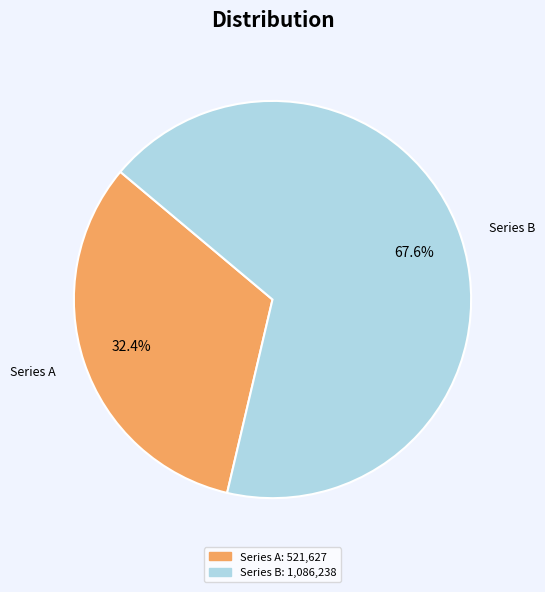

Which category has the smallest portion of the pie?

Series A